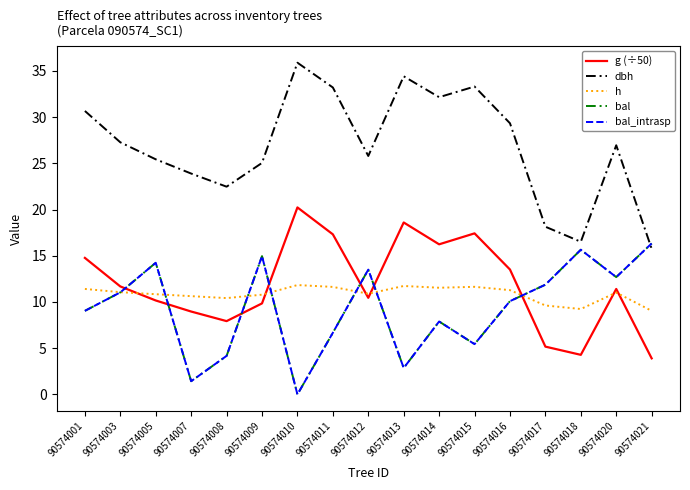

Does the chart have visible grid lines?

No